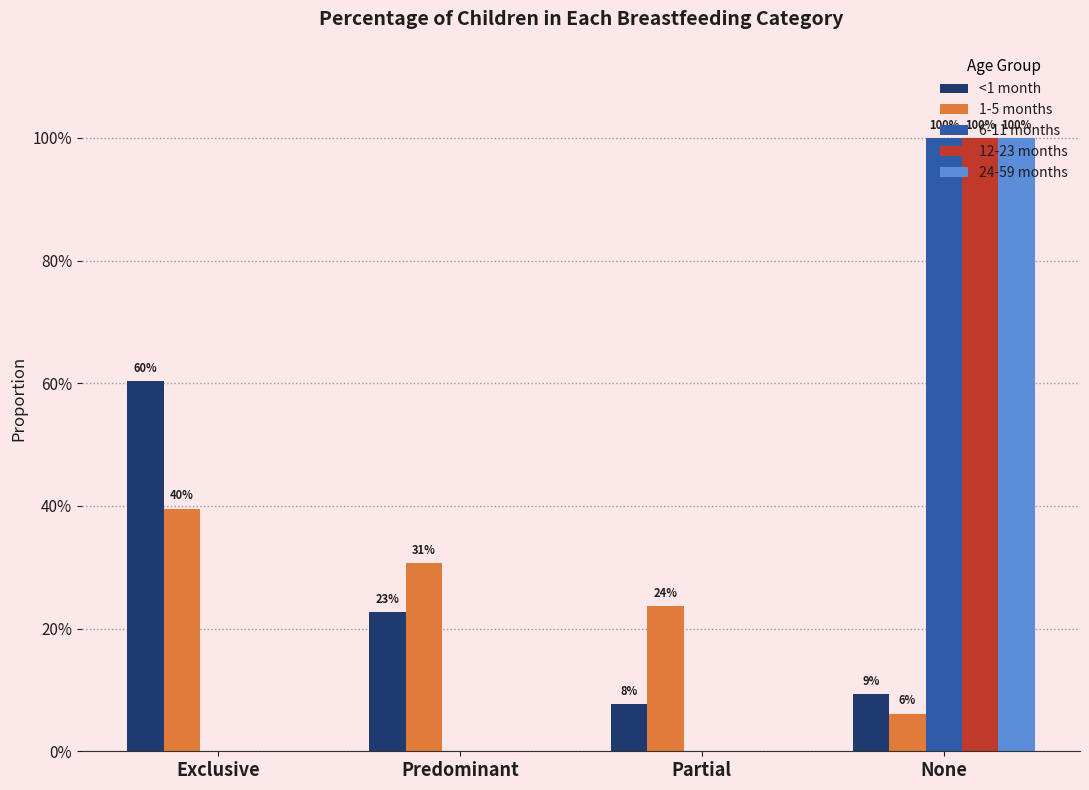

Between Partial and Exclusive, which is larger?

Exclusive